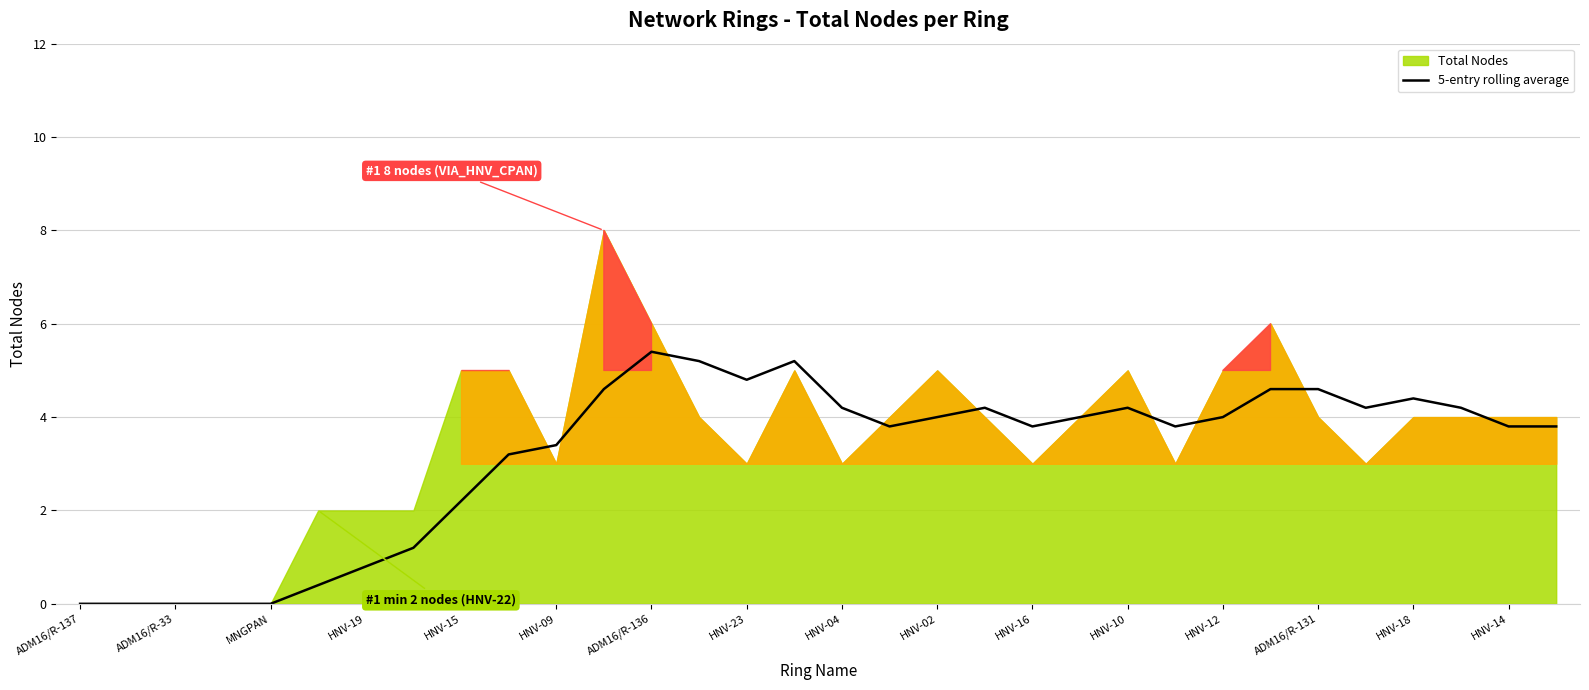

What is the highest value of the 5-entry rolling average series?

5.4